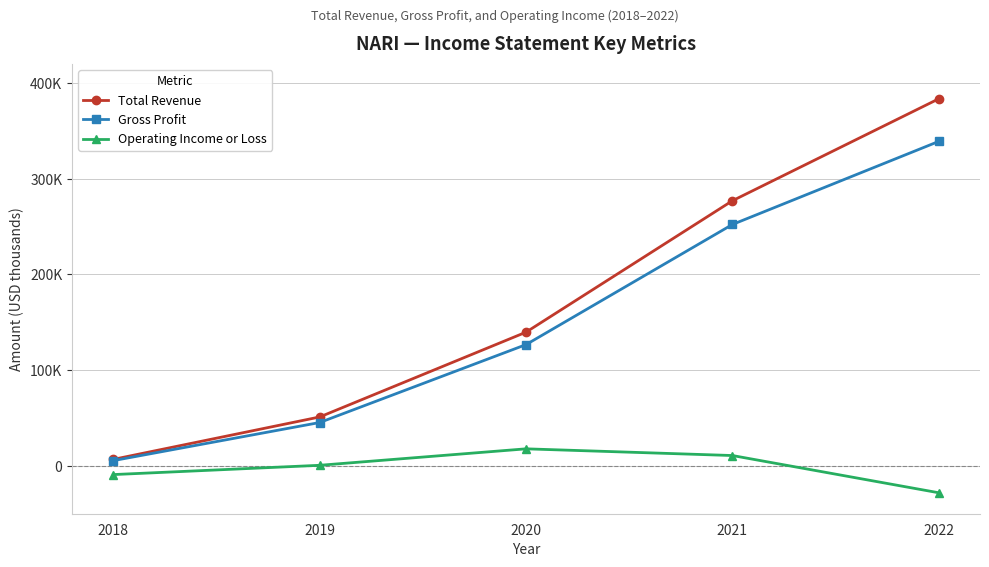

What is the difference between the maximum and minimum values in the Operating Income or Loss series?

45900